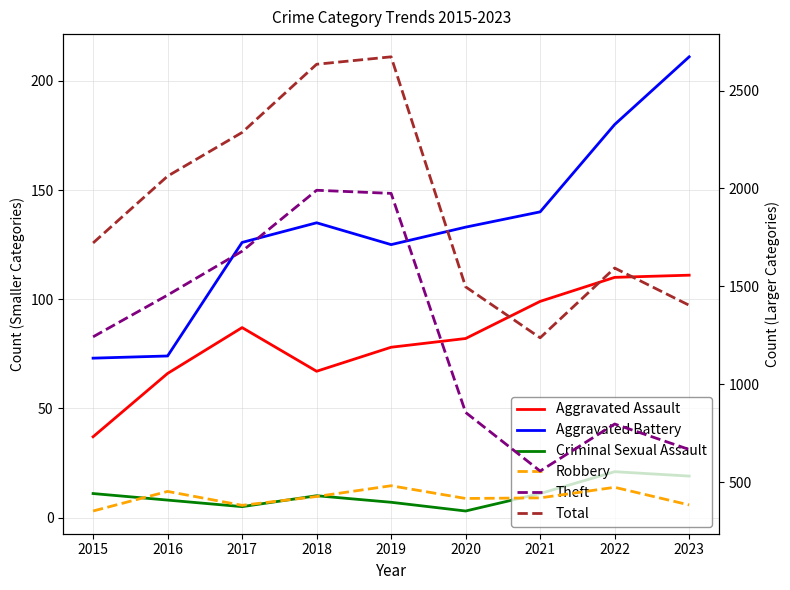

True or false: Robbery and Aggravated Battery cross at least once.

False